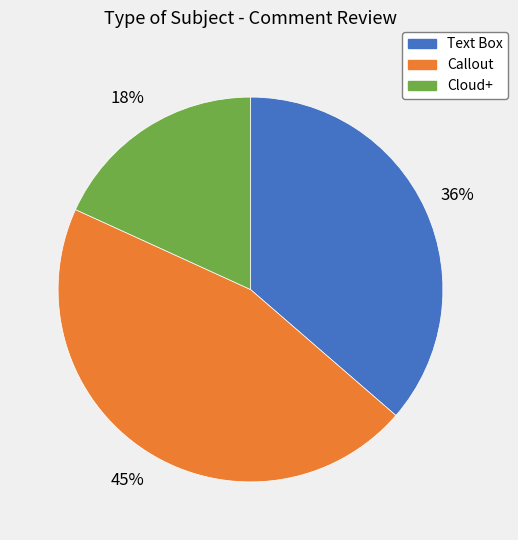

Is it true that Text Box is 44% of the pie?

False